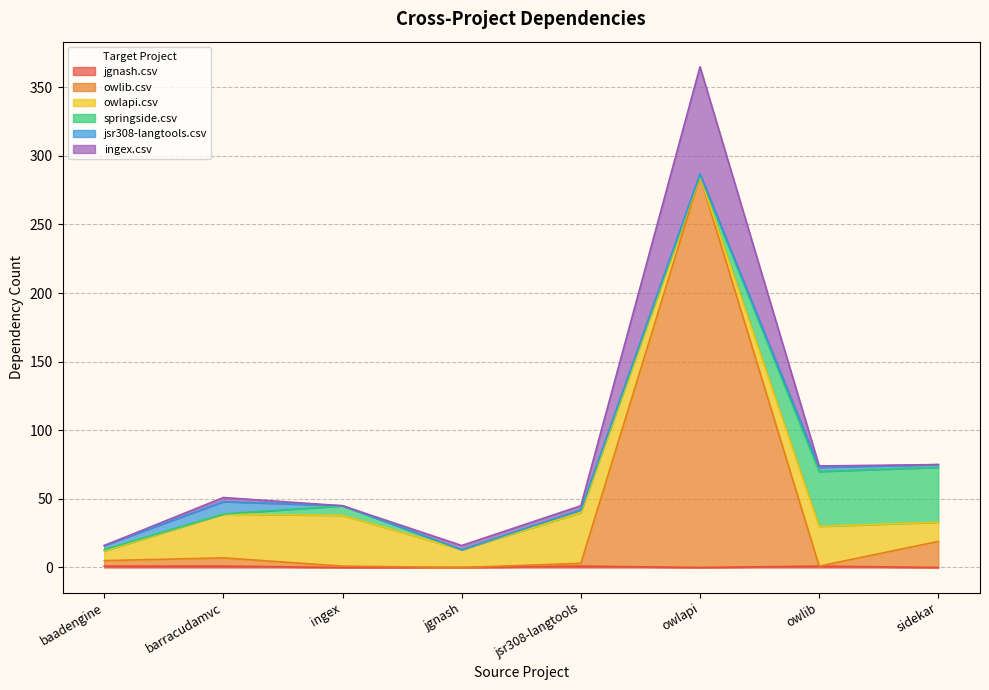

At which category is the sum across all series the highest?

owlapi